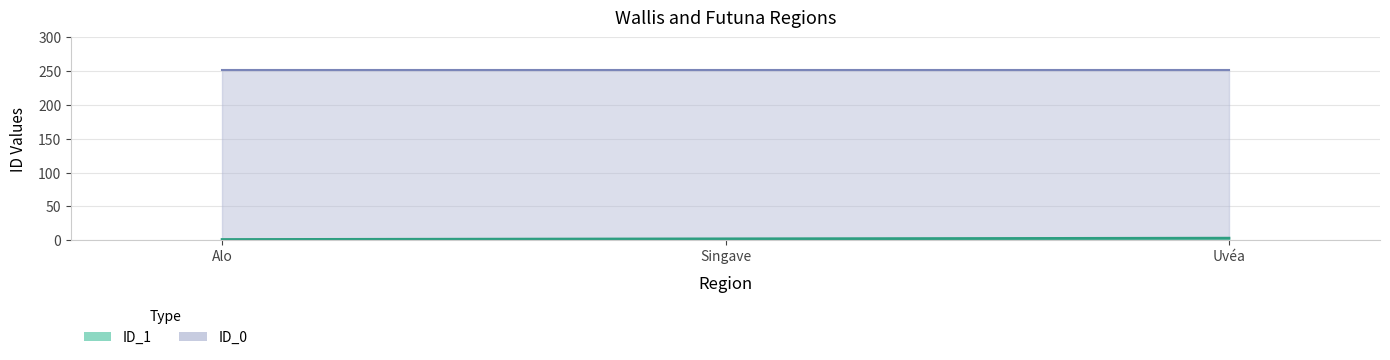

What is the change in value from Alo to Uvéa?

+2